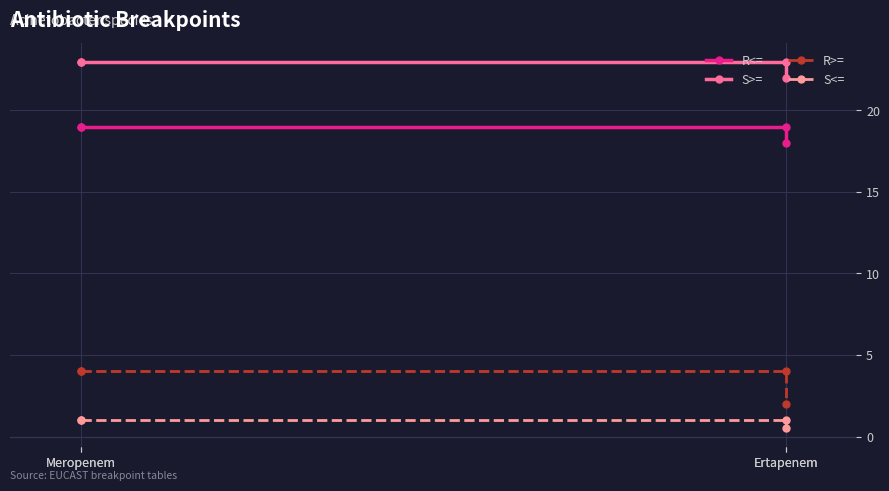

What value does the R<= series have at Ertapenem?

18.0